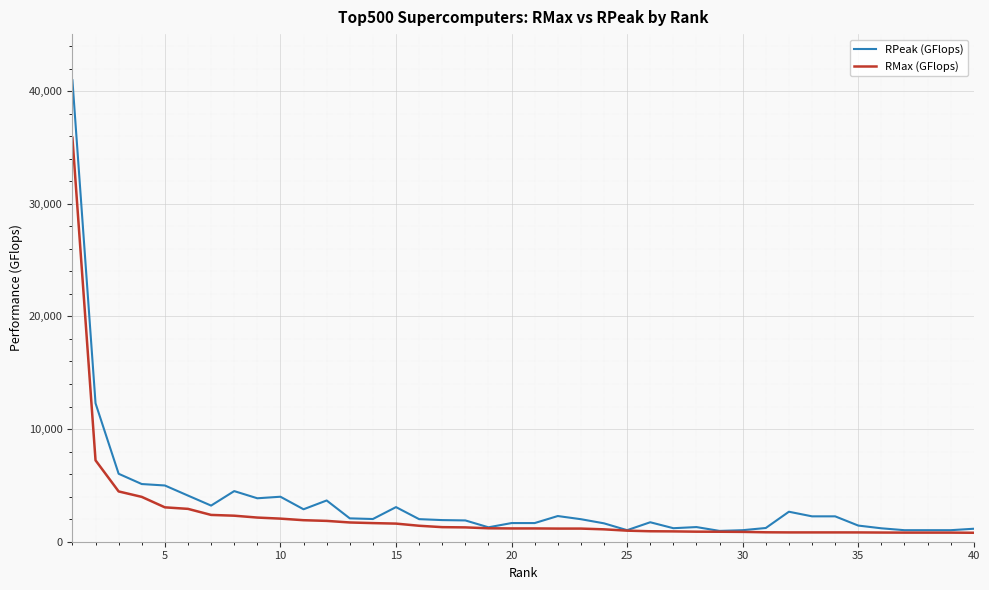

Count the number of categories in the chart.

40